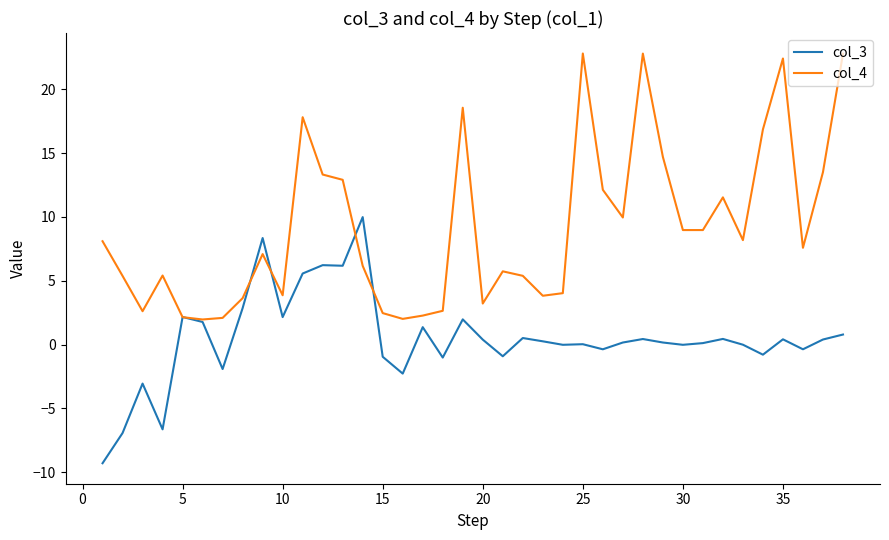

Which series has the largest total across all categories?

col_4